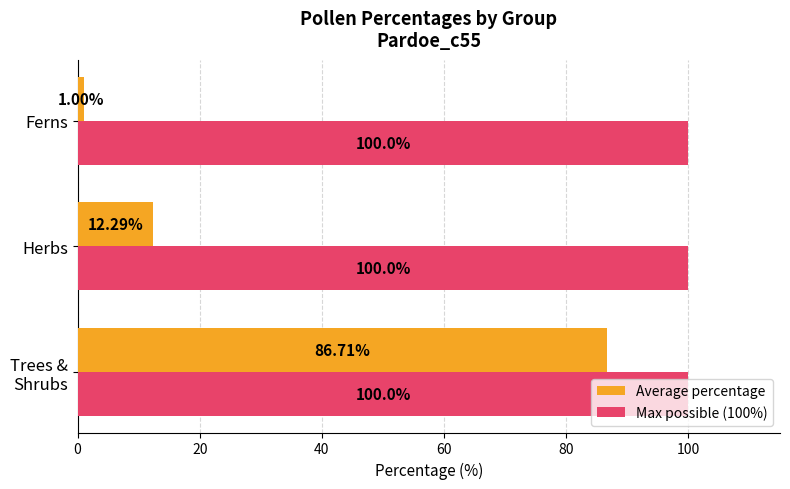

What is the difference between the maximum and minimum values in the Average percentage series?

85.7